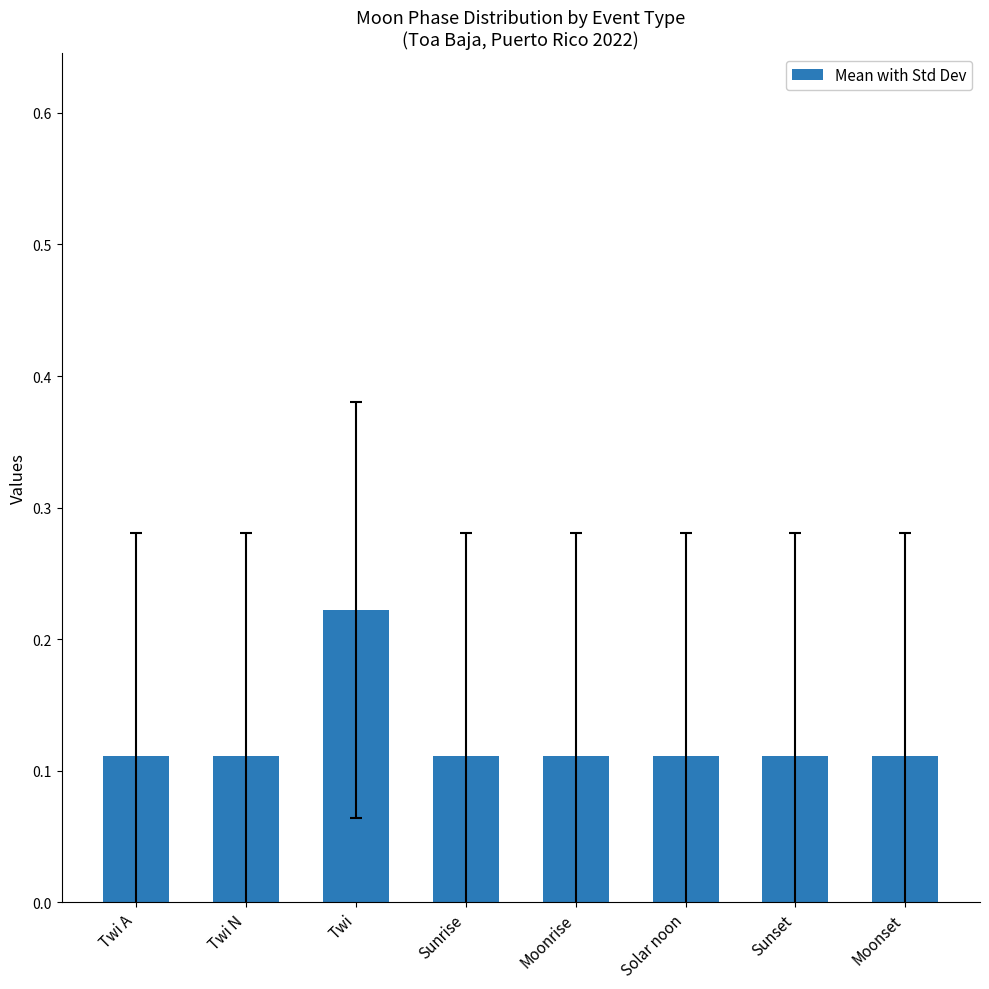

Between Twi and Sunset, which is larger?

Twi